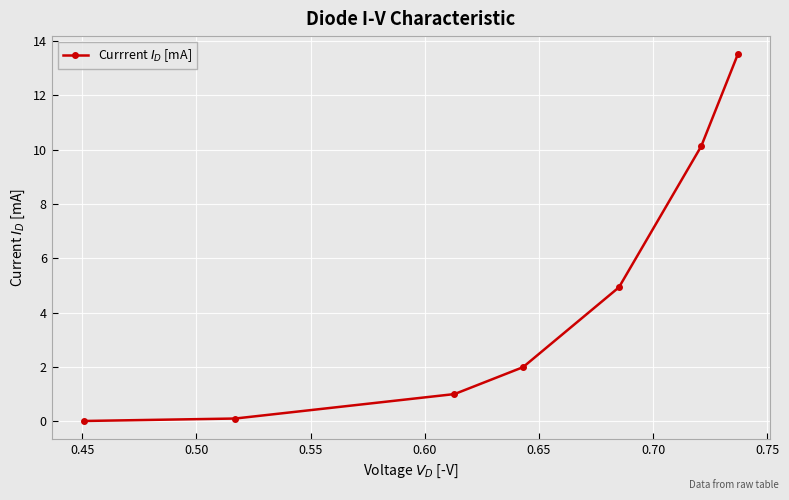

What is the greatest value displayed?

13.5